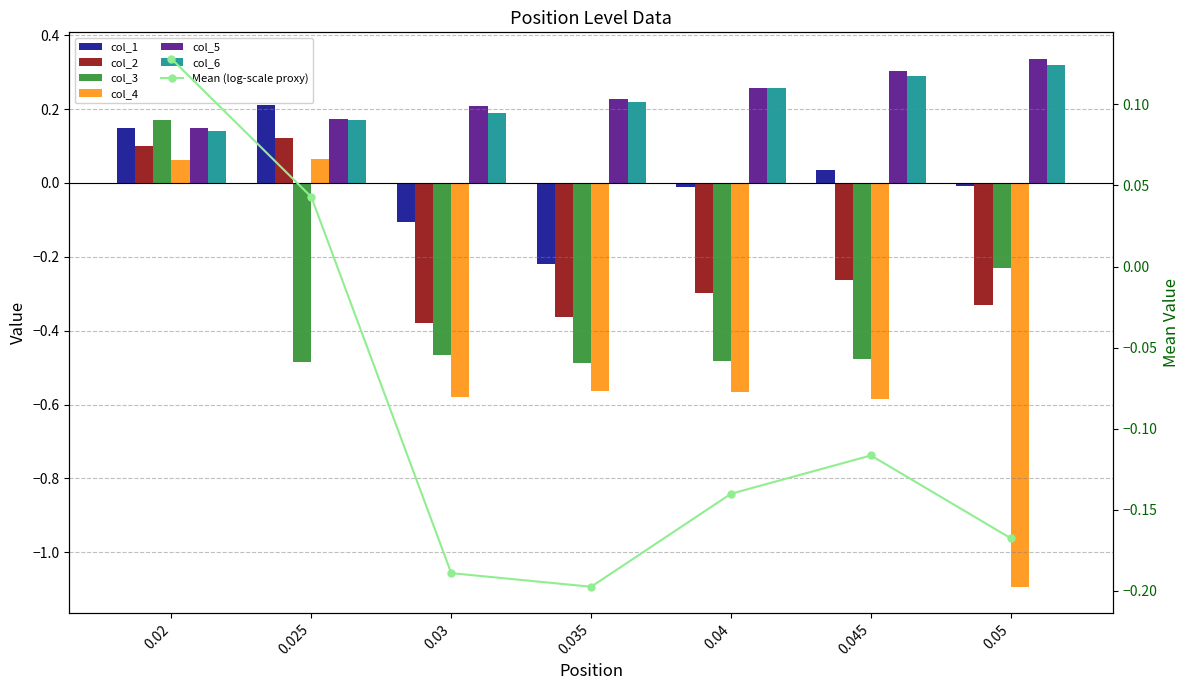

Where is col_3 nearest to the value 0?

0.02